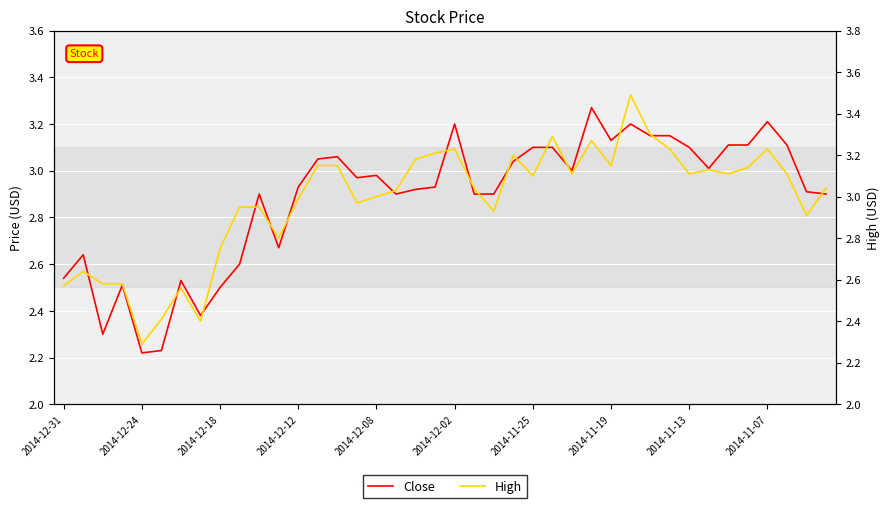

Reading right to left, extract all data points from this chart.

Close: 2.9	2.9	3.1	3.2	3.1	3.1	3.0	3.1	3.1	3.1	3.2	3.1	3.3	3.0	3.1	3.1	3.0	2.9	2.9	3.2	2.9	2.9	2.9	3.0	3.0	3.1	3.0	2.9	2.7	2.9	2.6	2.5	2.4	2.5	2.2	2.2	2.5	2.3	2.6	2.5
High: 3.0	2.9	3.1	3.2	3.1	3.1	3.1	3.1	3.2	3.3	3.5	3.1	3.3	3.1	3.3	3.1	3.2	2.9	3.0	3.2	3.2	3.2	3.0	3.0	3.0	3.1	3.1	3.0	2.8	3.0	3.0	2.8	2.4	2.6	2.4	2.3	2.6	2.6	2.6	2.6